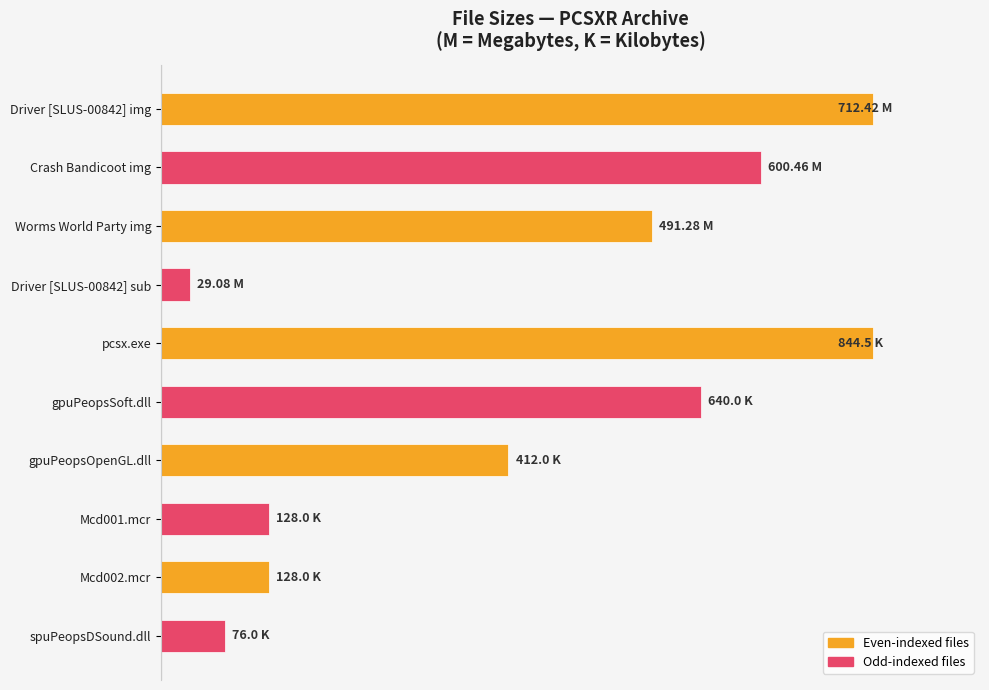

What is the difference between the second highest and second lowest values?

91.0